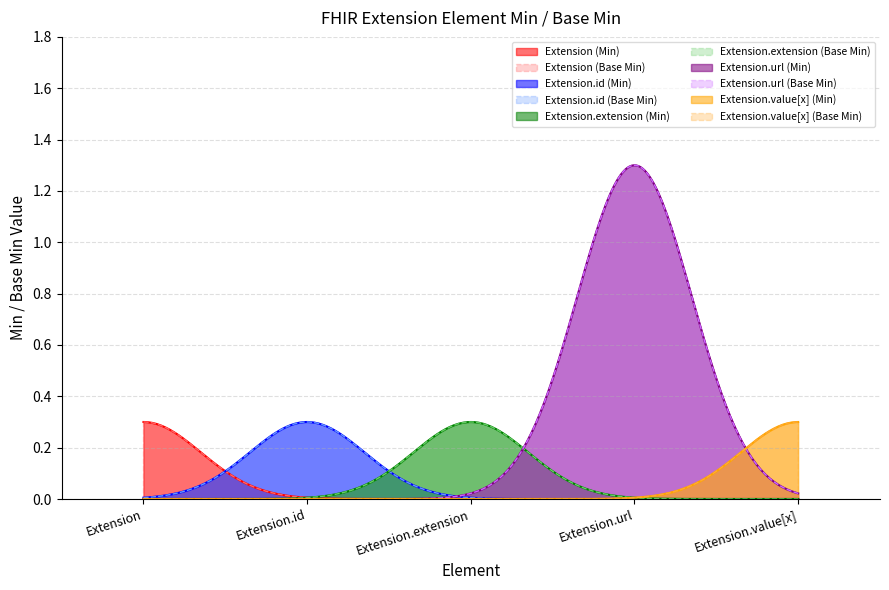

Reading left to right, what are all the values shown in this chart?

Extension: Extension=0	Extension.id=0	Extension.extension=0	Extension.url=0	Extension.value[x]=0
Extension.id: Extension=0	Extension.id=0	Extension.extension=0	Extension.url=0	Extension.value[x]=0
Extension.extension: Extension=0	Extension.id=0	Extension.extension=0	Extension.url=0	Extension.value[x]=0
Extension.url: Extension=1	Extension.id=1	Extension.extension=1	Extension.url=1	Extension.value[x]=1
Extension.value[x]: Extension=0	Extension.id=0	Extension.extension=0	Extension.url=0	Extension.value[x]=0